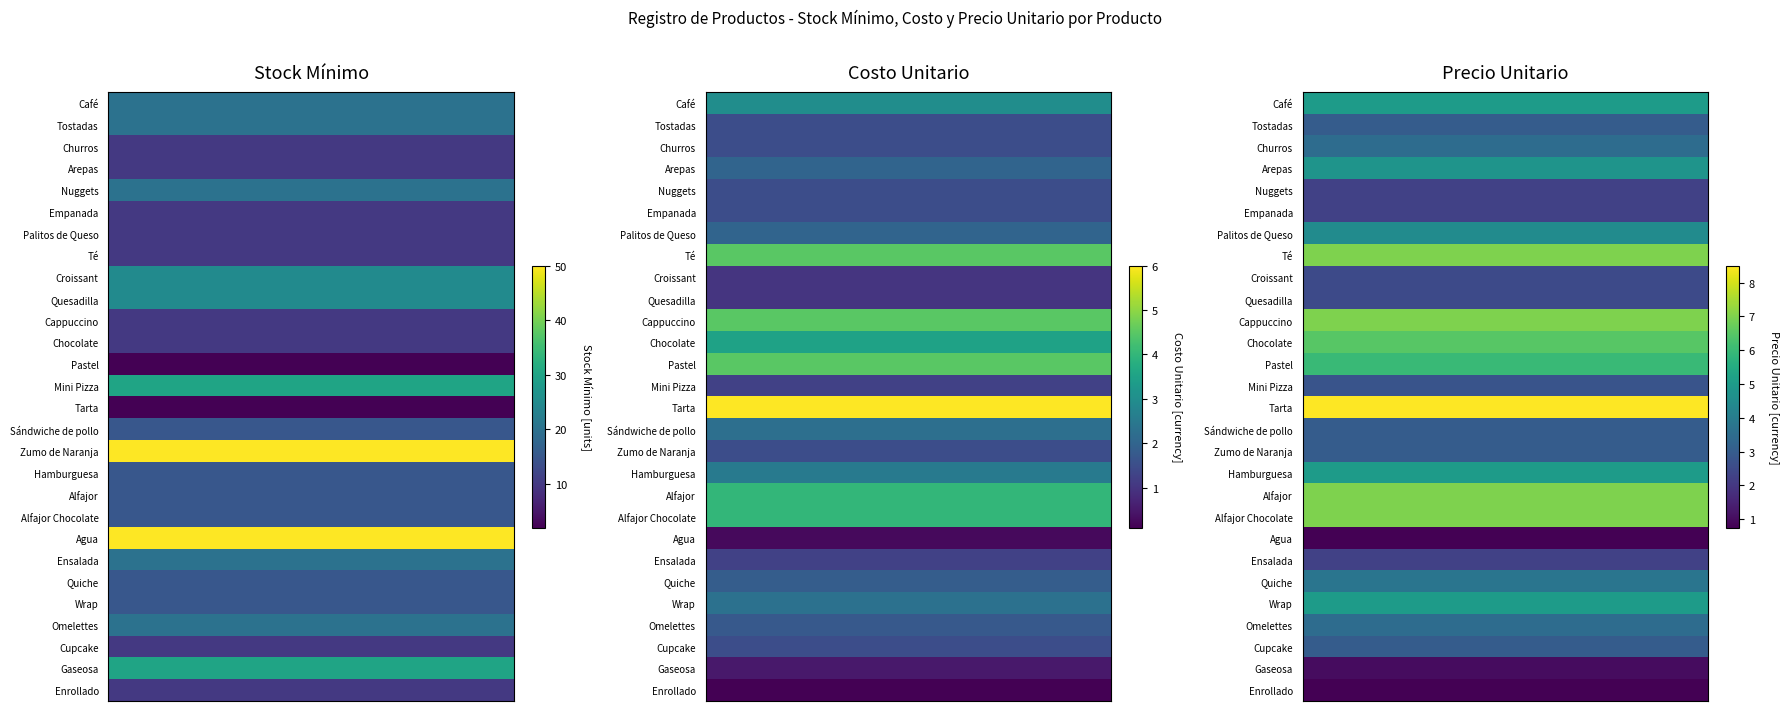

How many values in the Mini Pizza series are below 2?

1